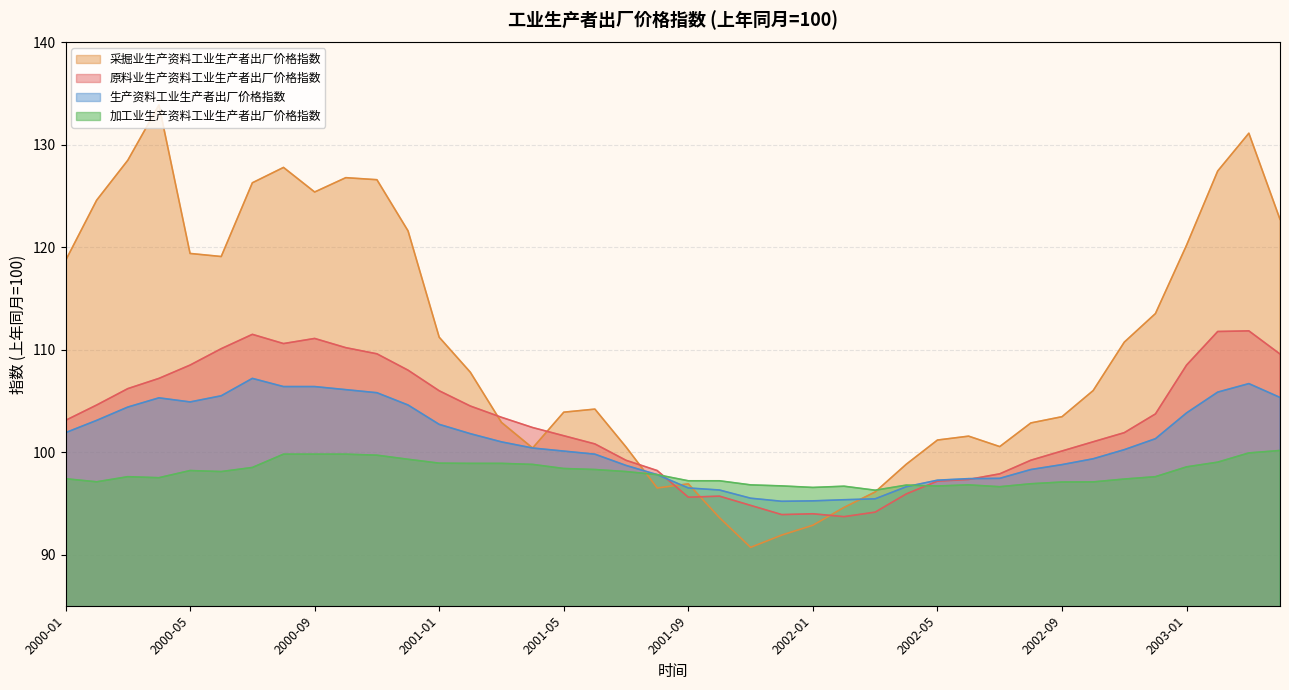

Which series has the widest spread of values?

采掘业生产资料工业生产者出厂价格指数